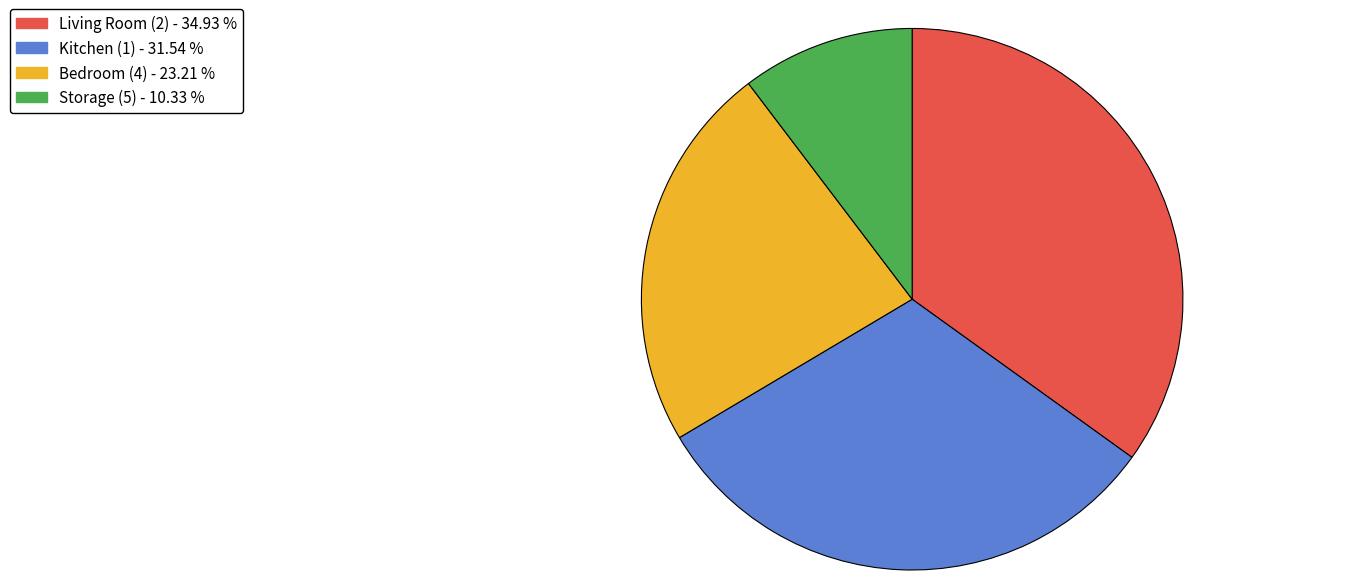

Is there a majority slice in this chart?

No